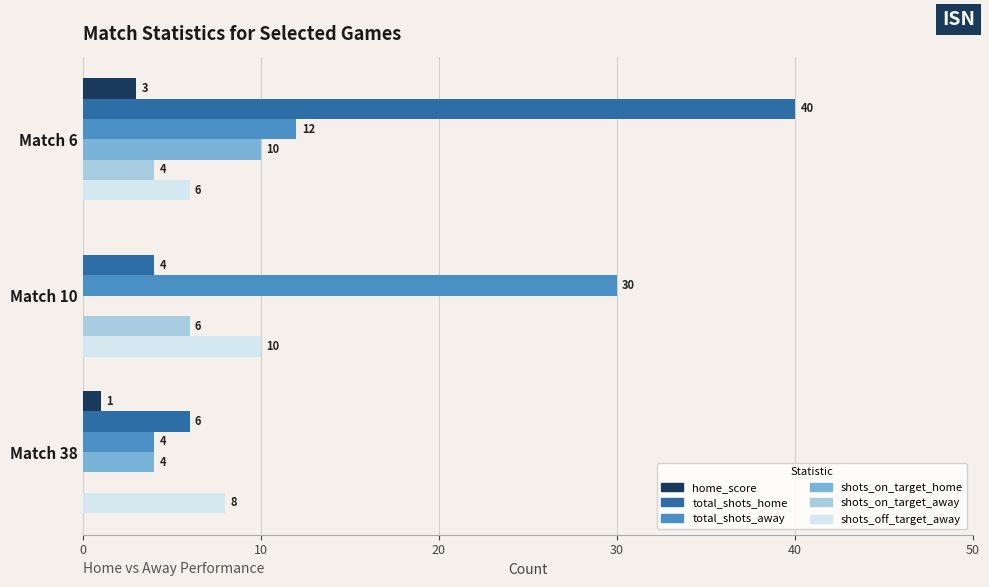

Between Match 10 and Match 38, which series saw the biggest shift?

total_shots_away